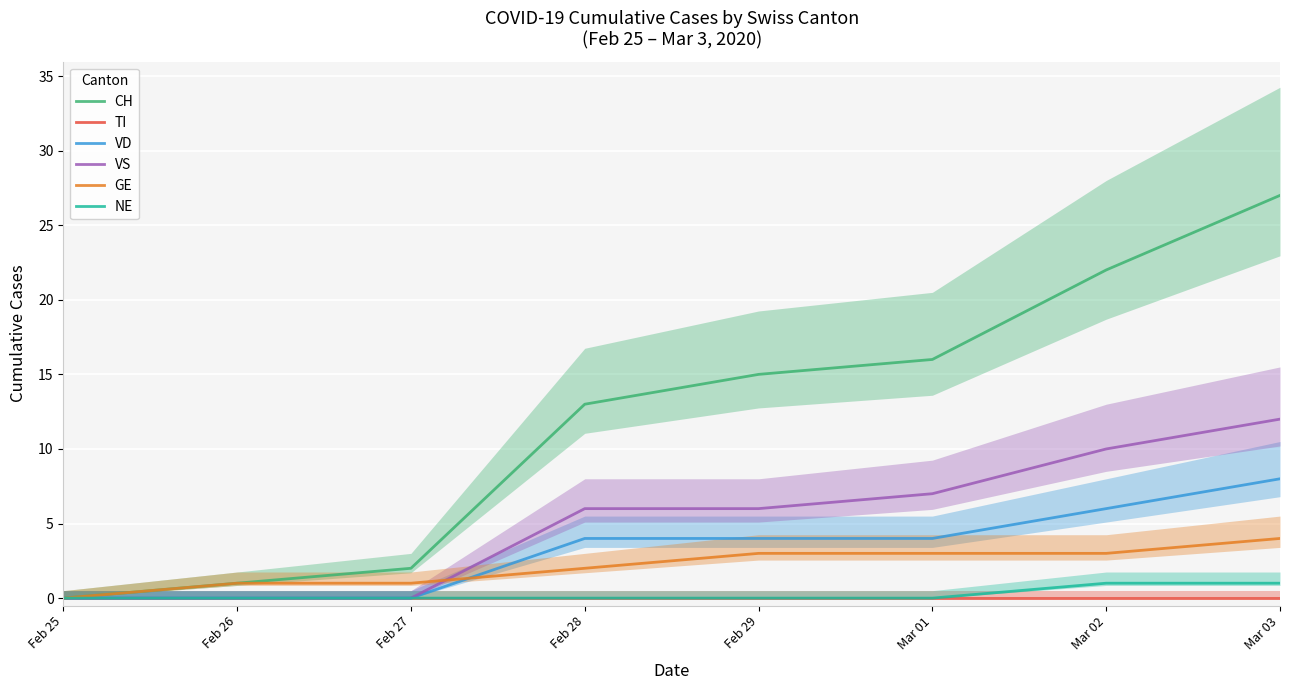

What are all the series names shown in the legend?

CH, TI, VD, VS, GE, NE